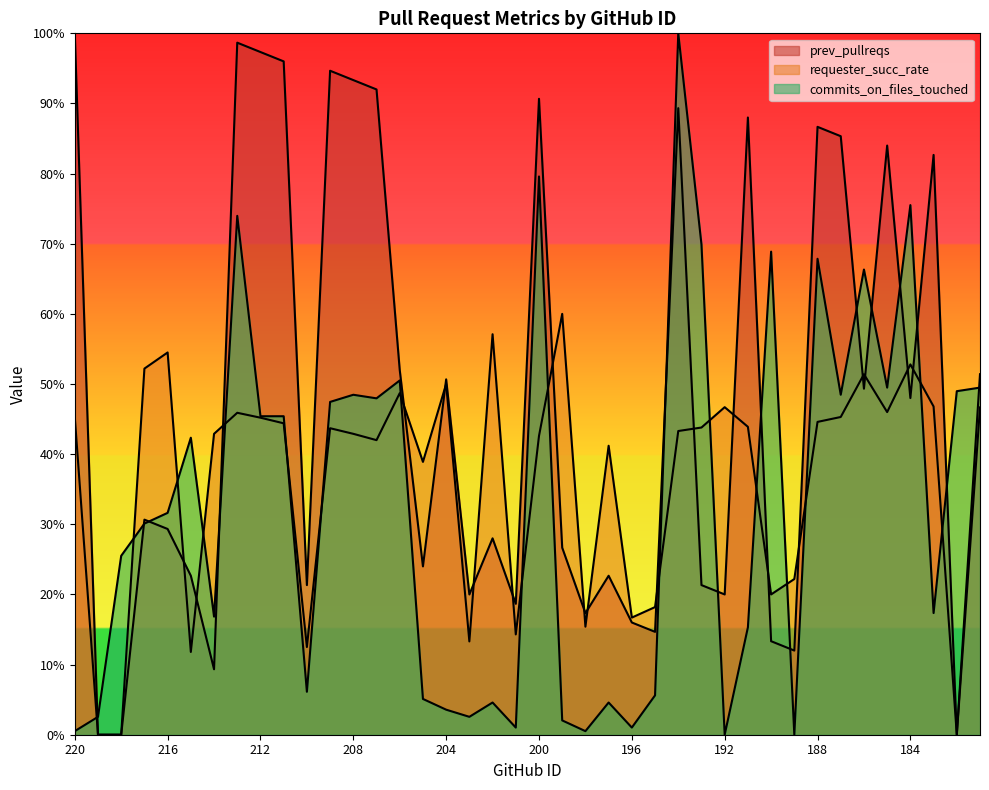

List the series in order of their peak value, lowest first.

requester_succ_rate, prev_pullreqs, commits_on_files_touched